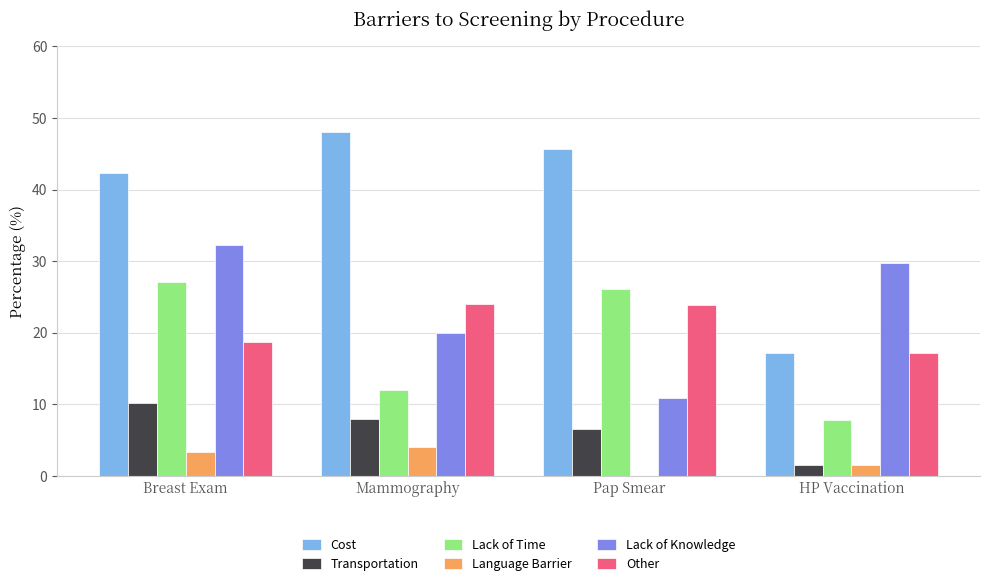

The Cost series shows 17.2 at HP Vaccination. True or false?

True